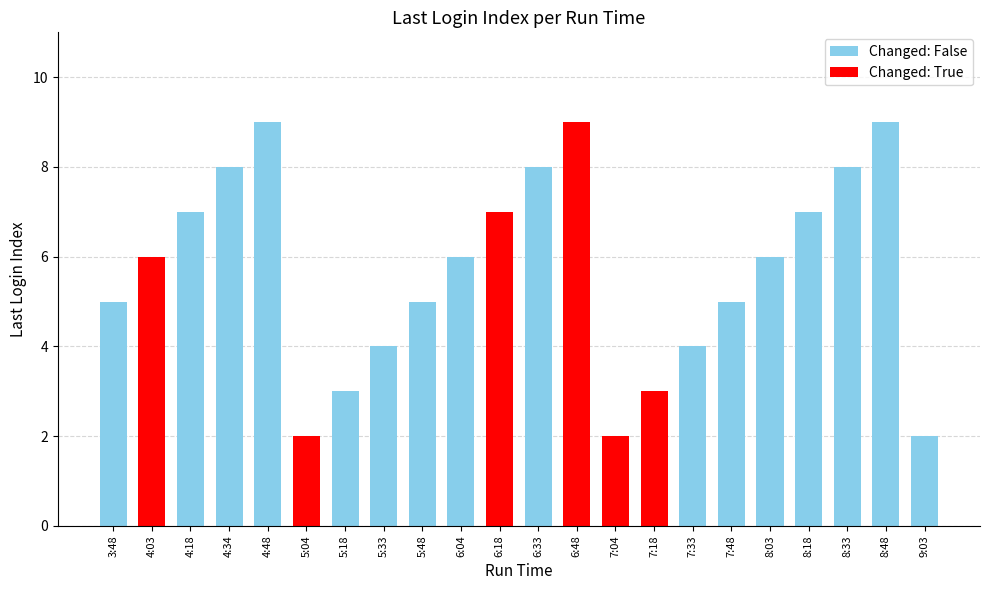

Reading right to left, transcribe all the data shown in this chart.

9:03=2	8:48=9	8:33=8	8:18=7	8:03=6	7:48=5	7:33=4	7:18=3	7:04=2	6:48=9	6:33=8	6:18=7	6:04=6	5:48=5	5:33=4	5:18=3	5:04=2	4:48=9	4:34=8	4:18=7	4:03=6	3:48=5